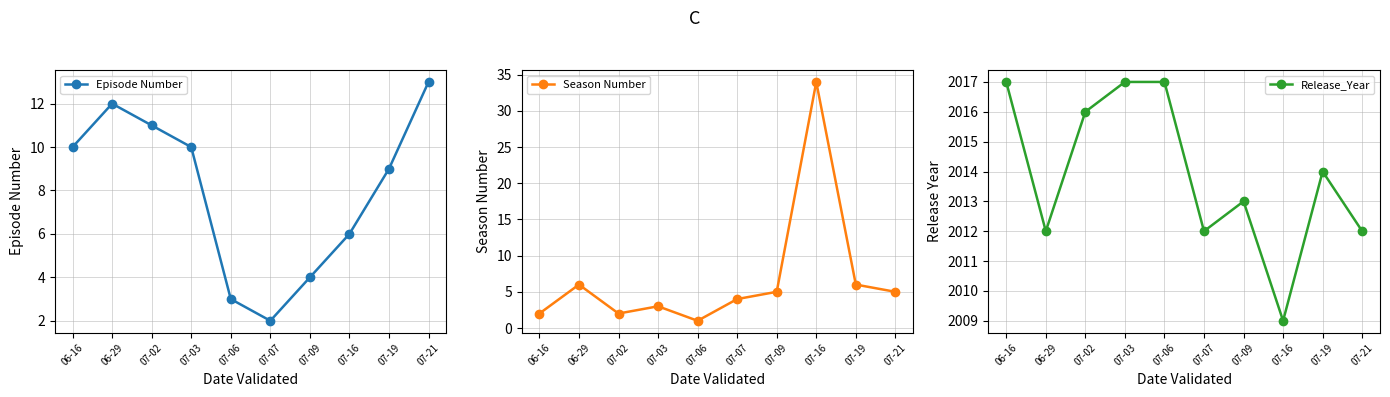

What is the value of the Release_Year point at the 1st from the left?

2017